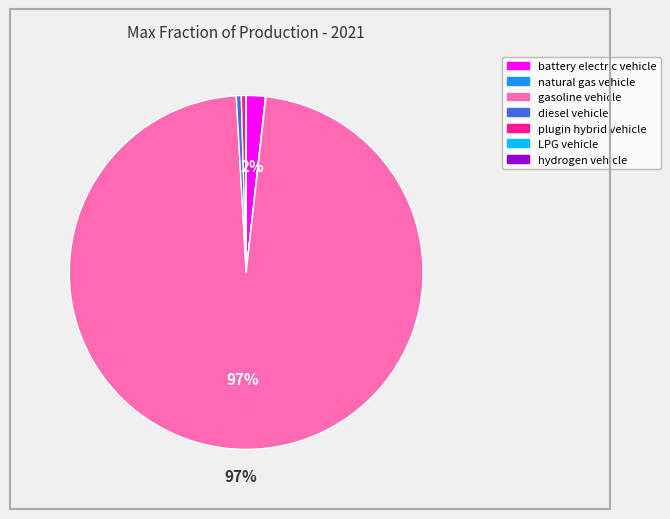

To the nearest percent, what is the combined percentage of plugin hybrid vehicle and gasoline vehicle?

98%